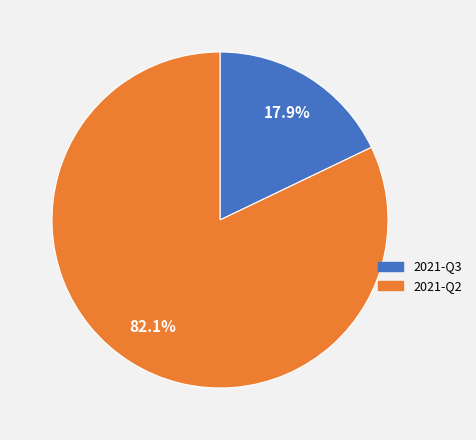

Is there a majority slice in this chart?

Yes